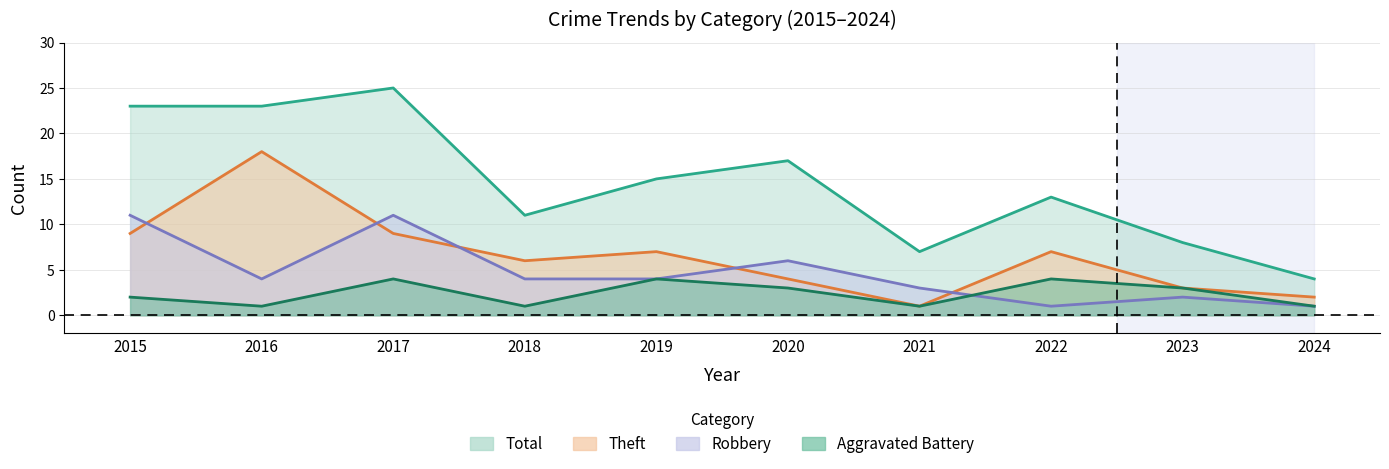

Is it true that Total equals 11 at 2018?

True